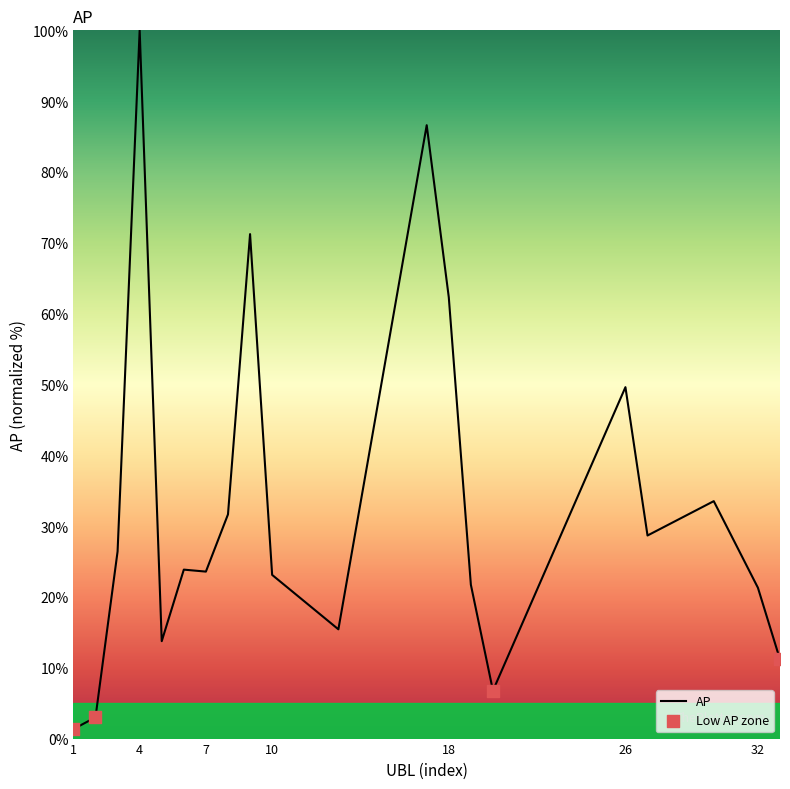

What is the difference between the maximum and minimum values?

98.7